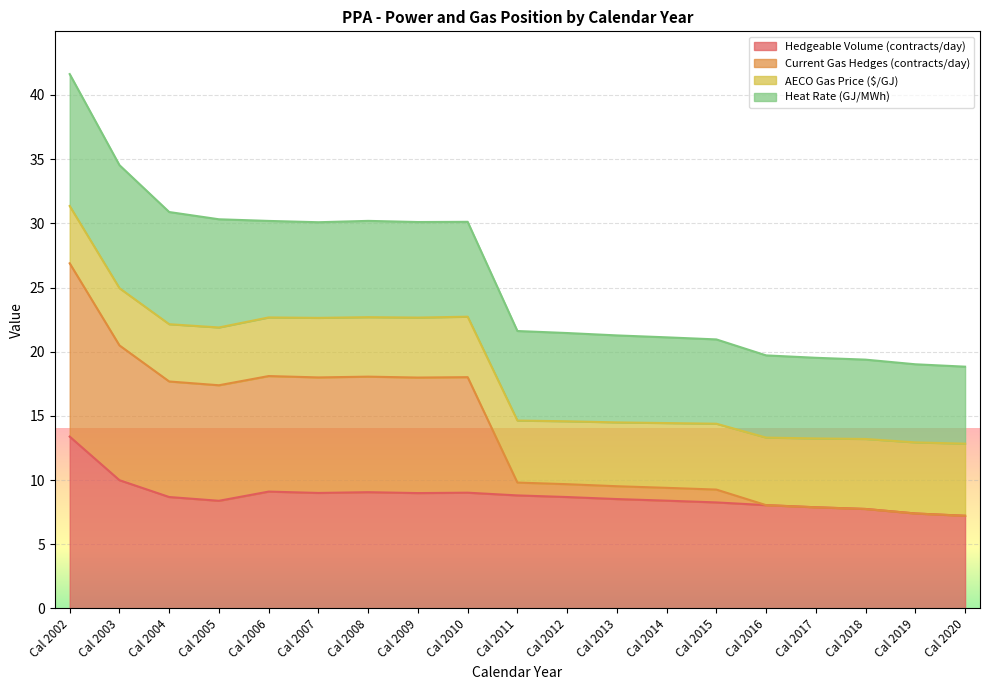

In Hedgeable Volume (contracts/day), how many points are lower than both neighbors (excluding endpoints)?

3